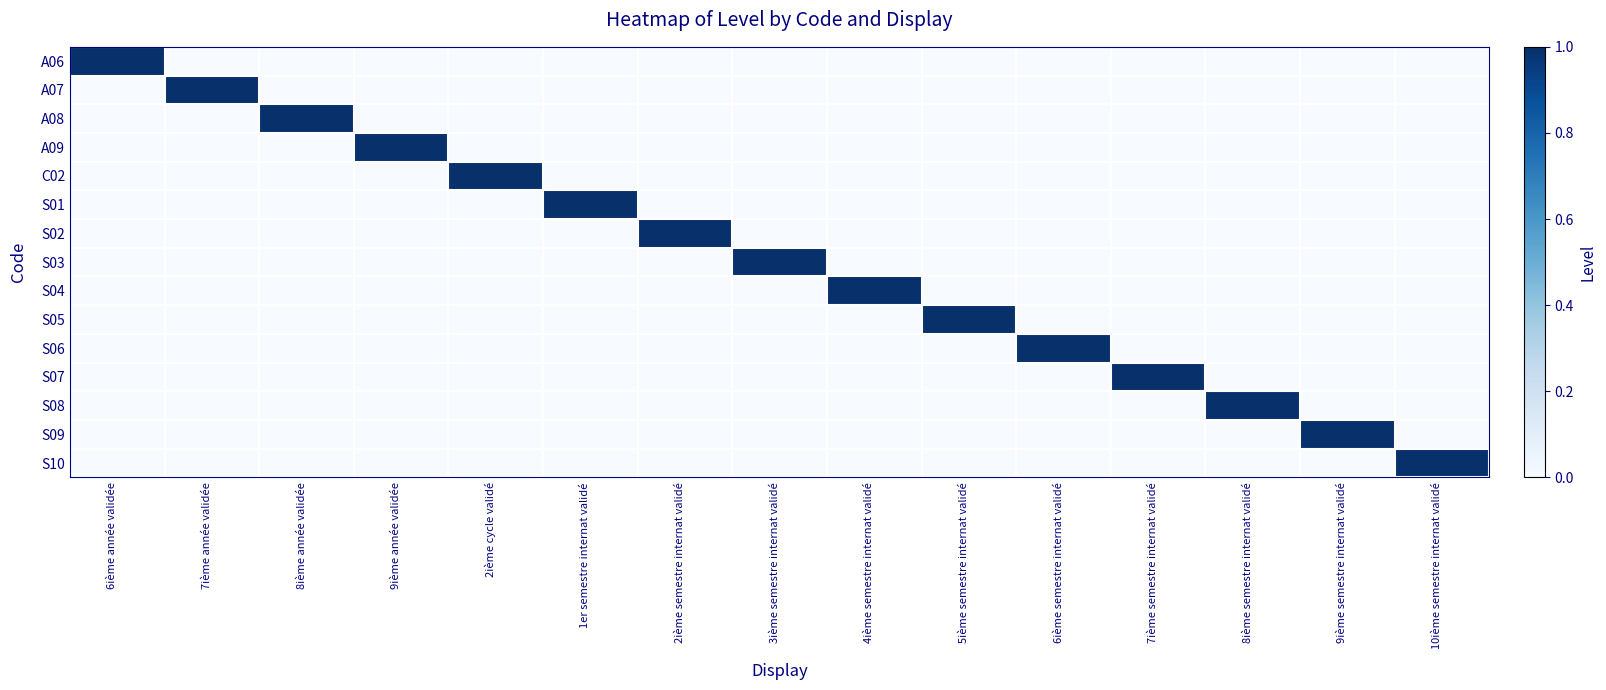

At which category is the sum across all series the highest?

6ième année validée